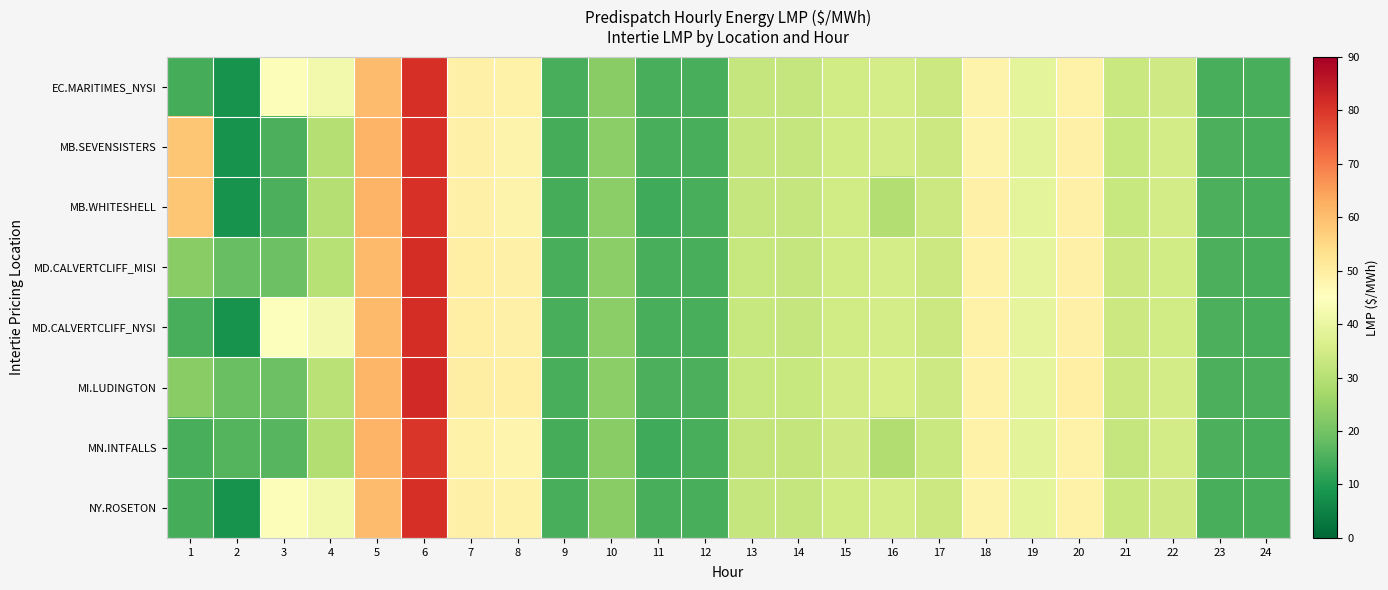

What is the spread (max minus min) of values at 16?

6.7